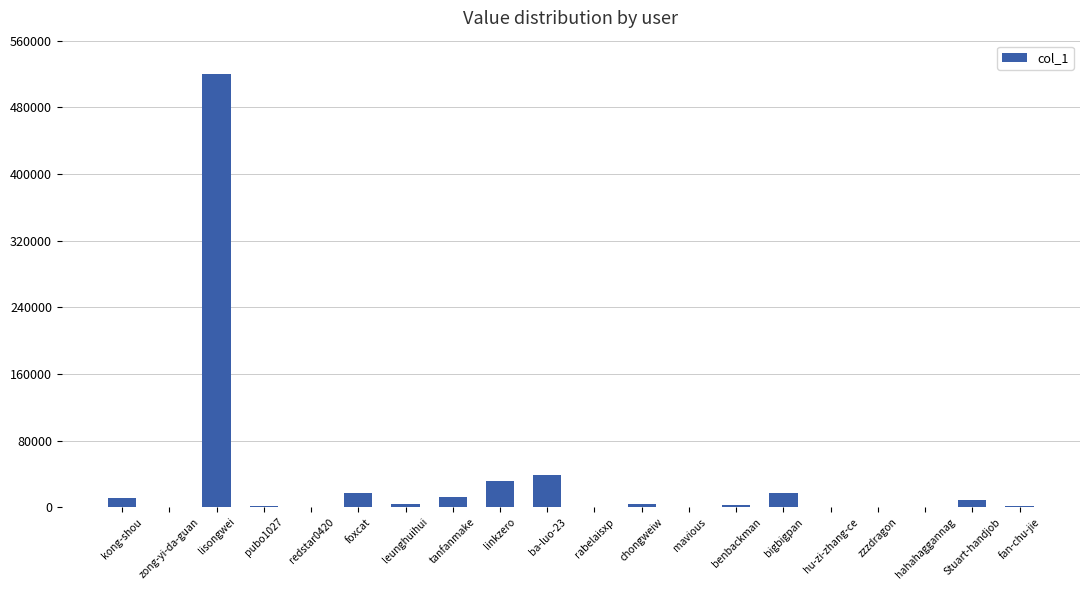

What is the sum of all values?

671055